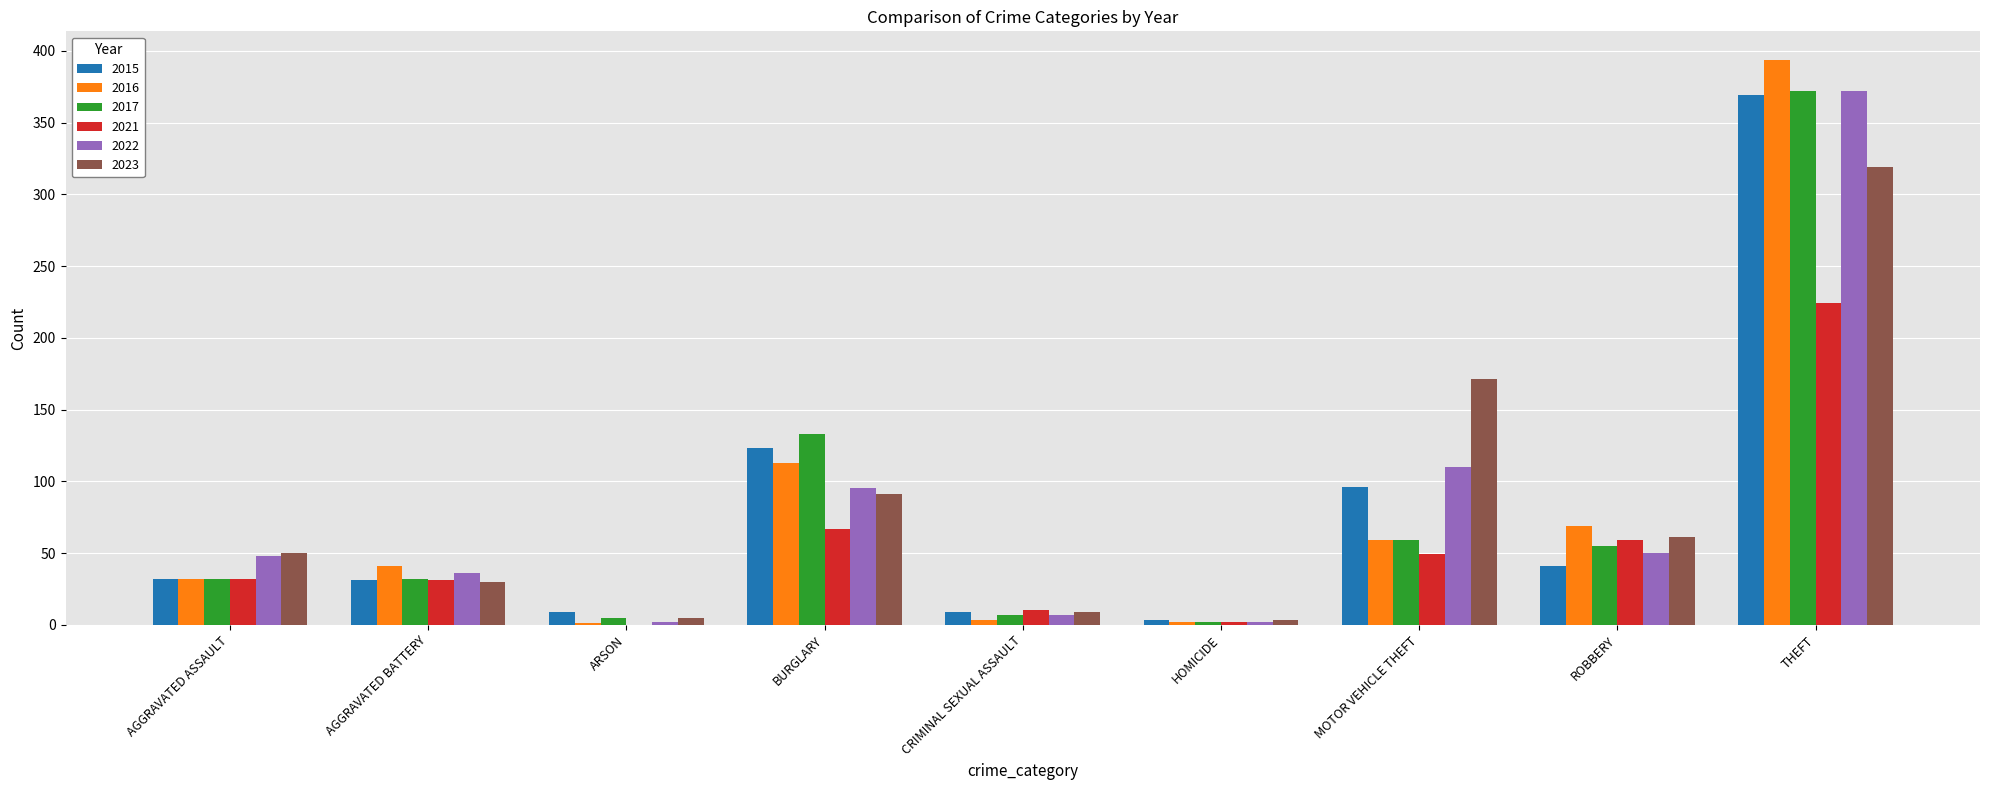

At which category is the sum across all series the highest?

THEFT